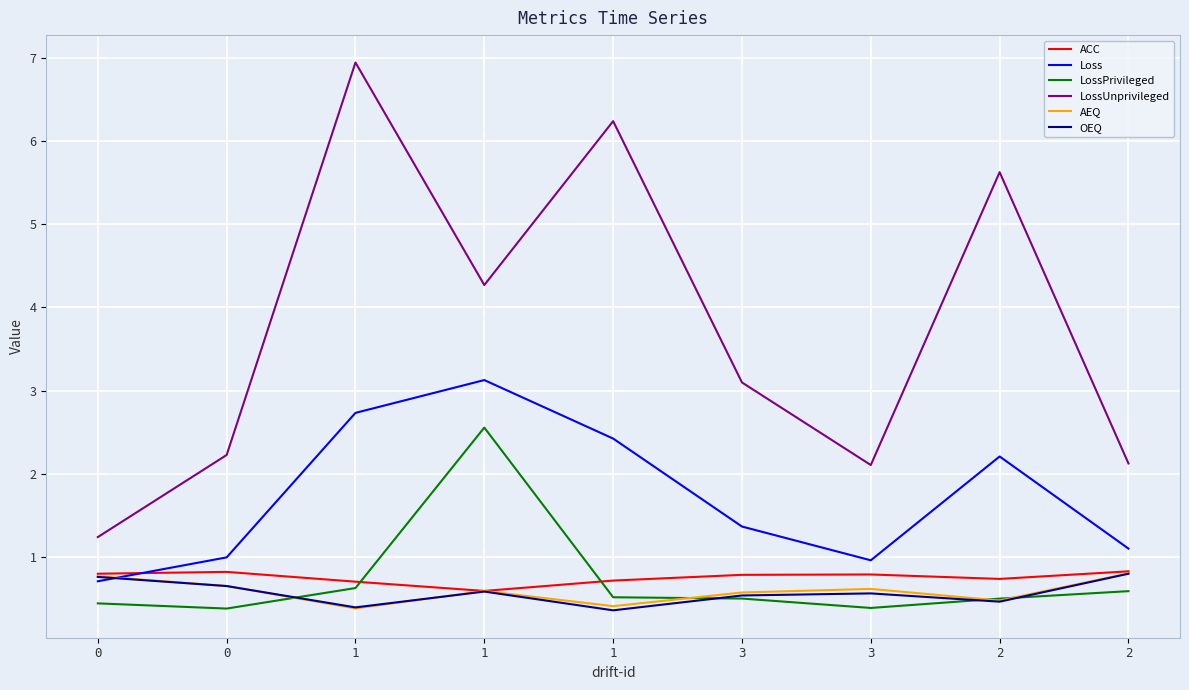

Reading left to right, what are all the values shown in this chart?

ACC: 0.8	0.8	0.7	0.6	0.7	0.8	0.8	0.7	0.8
Loss: 0.7	1.0	2.7	3.1	2.4	1.4	1.0	2.2	1.1
LossPrivileged: 0.4	0.4	0.6	2.6	0.5	0.5	0.4	0.5	0.6
LossUnprivileged: 1.2	2.2	6.9	4.3	6.2	3.1	2.1	5.6	2.1
AEQ: 0.8	0.7	0.4	0.6	0.4	0.6	0.6	0.5	0.8
OEQ: 0.8	0.7	0.4	0.6	0.4	0.5	0.6	0.5	0.8